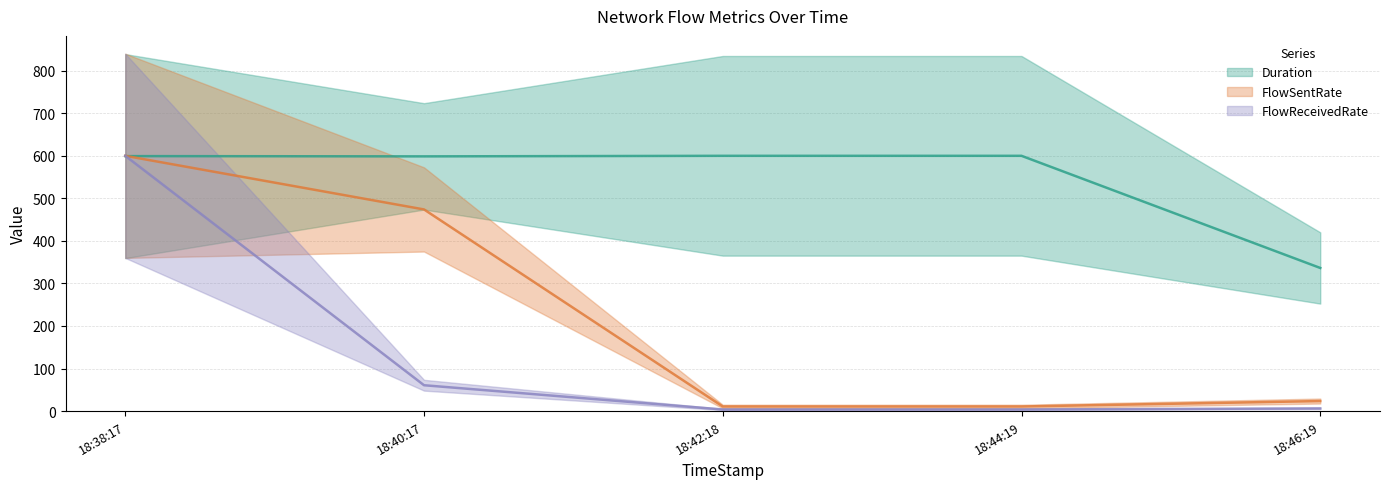

True or false: FlowReceivedRate has a value of 9.1 at 18:46:19.

False